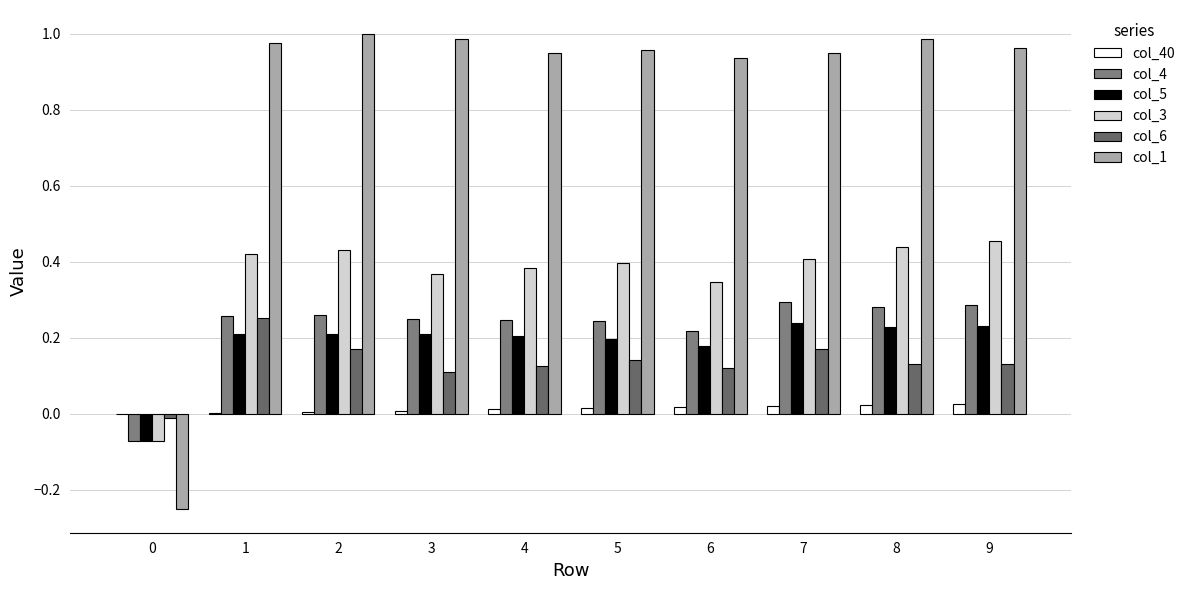

What is the difference between the maximum and minimum values in the col_6 series?

0.3